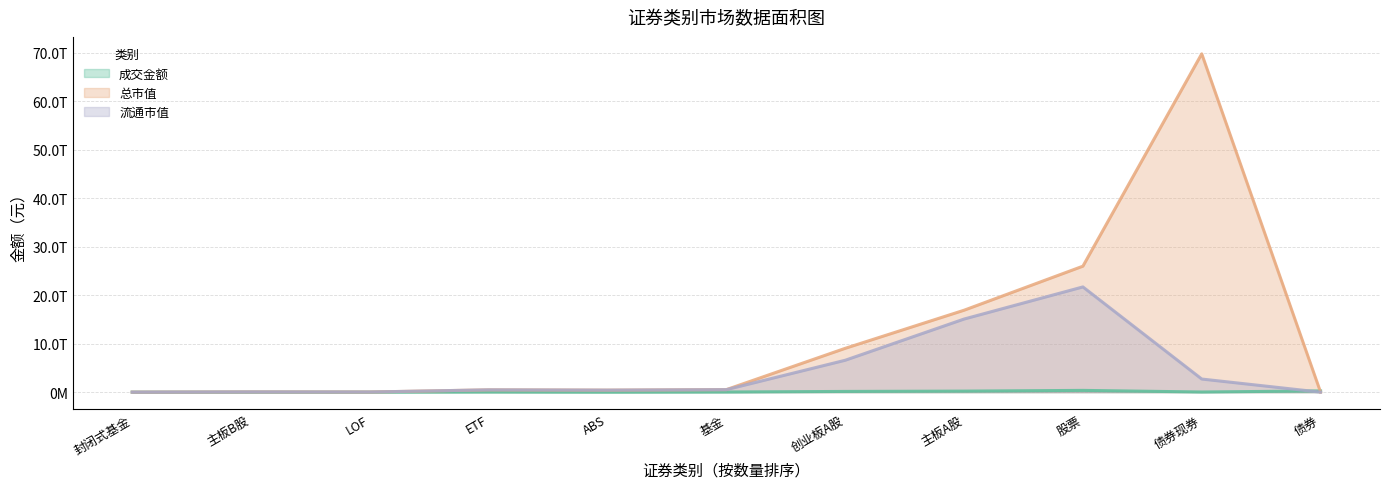

Which series ends up on top after the final intersection of 总市值 and 成交金额?

成交金额